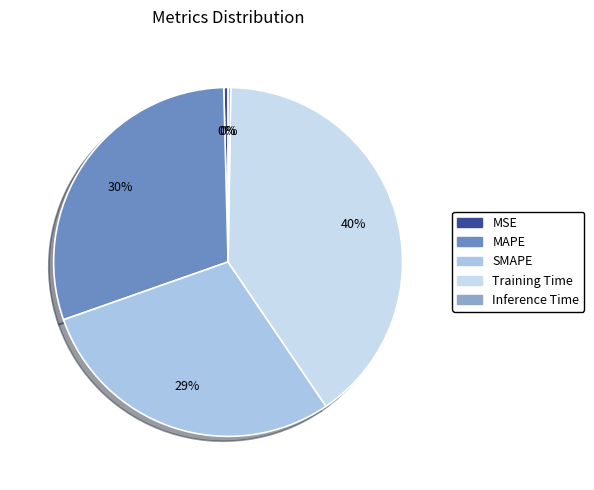

Which slice is the largest?

Training Time